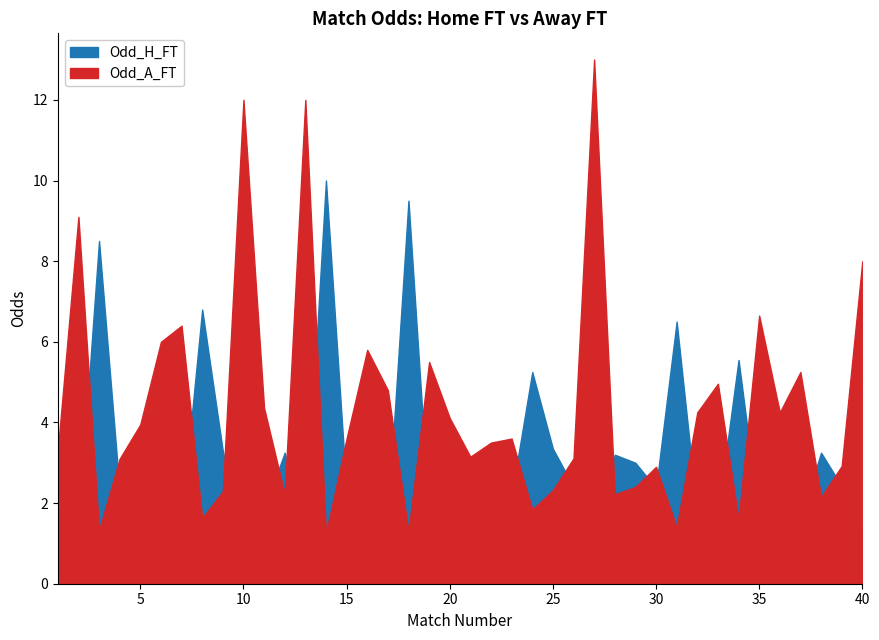

What is the total value across all series at 15?

5.9